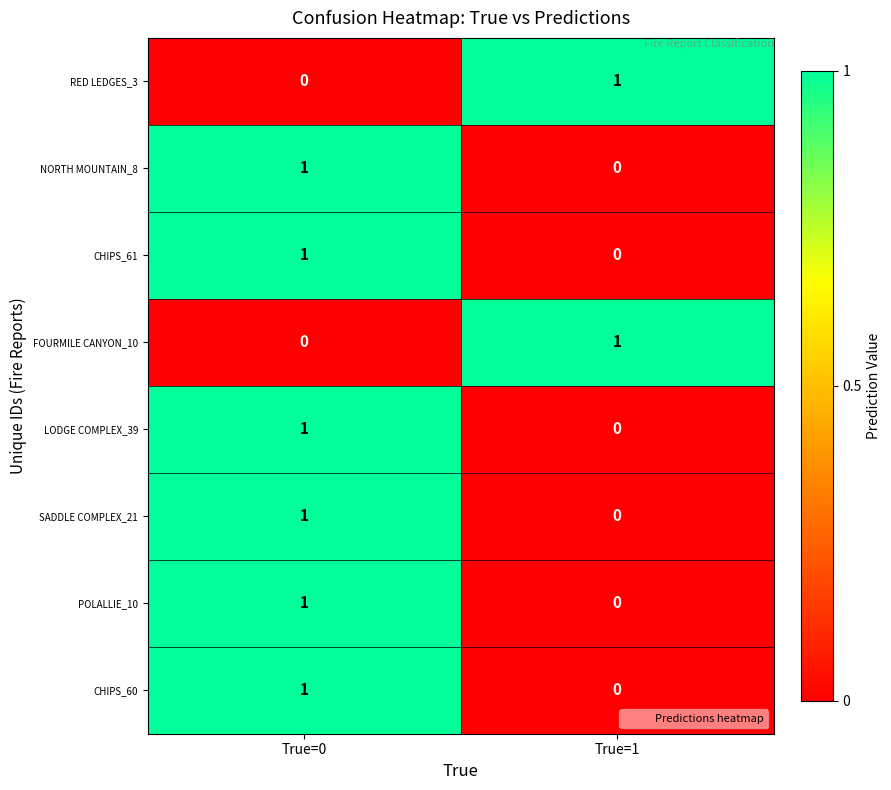

At which label does CHIPS_61 reach its minimum?

True=1